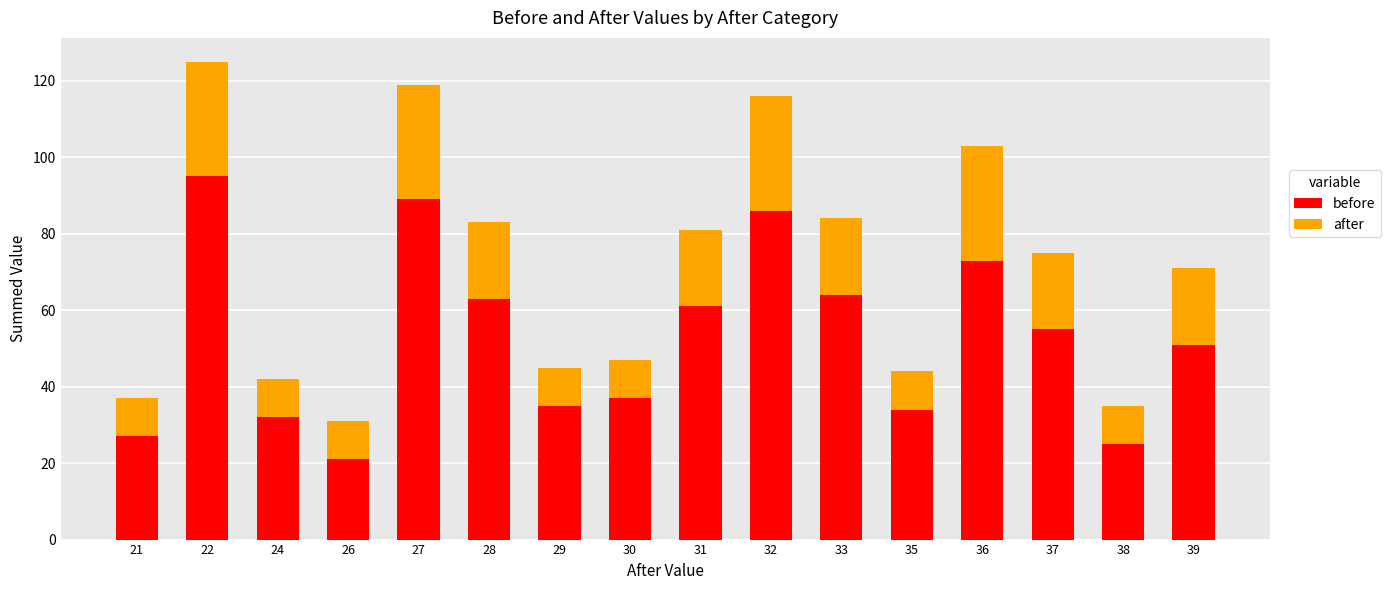

At which category is the sum across all series the highest?

22